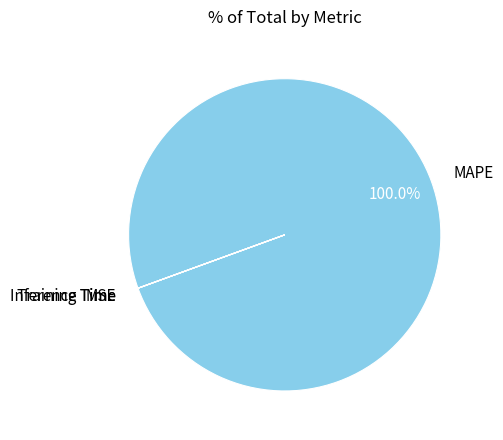

Is there any slice that represents more than half of the pie?

Yes